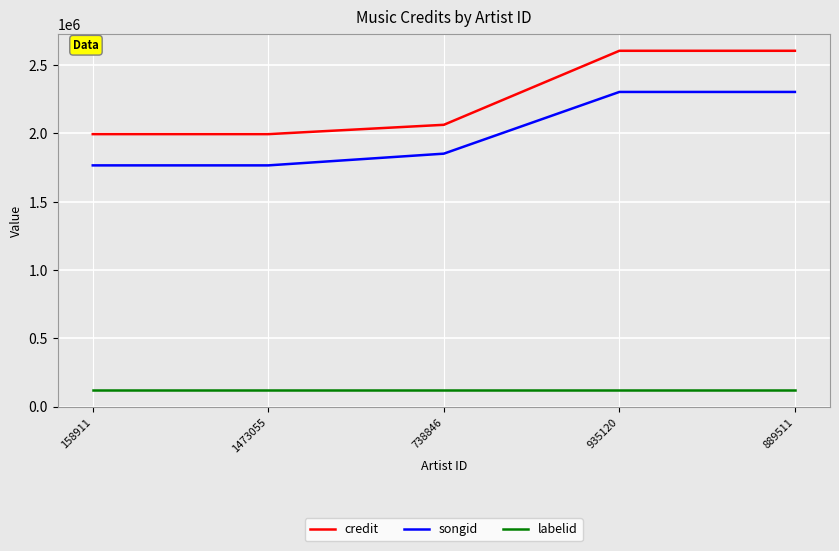

Reading left to right, list all the values displayed in this chart.

credit: 158911=1994596	1473055=1994596	738846=2062909	935120=2604733	889511=2604733
songid: 158911=1765898	1473055=1765898	738846=1851706	935120=2303461	889511=2303461
labelid: 158911=119973	1473055=119973	738846=119973	935120=119973	889511=119973